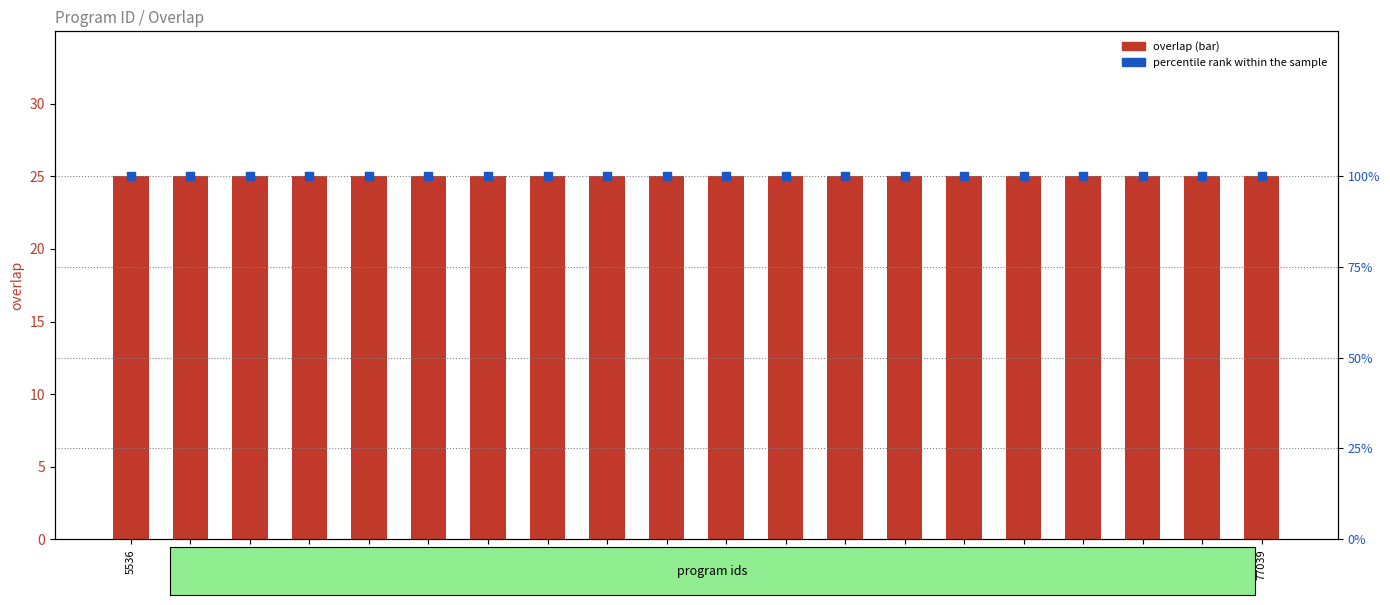

Which series contains the lowest Y value?

overlap